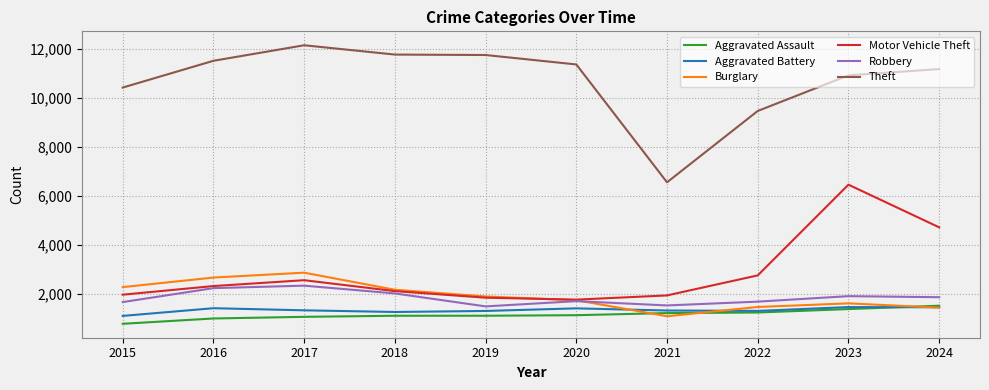

Does the chart have visible grid lines?

Yes